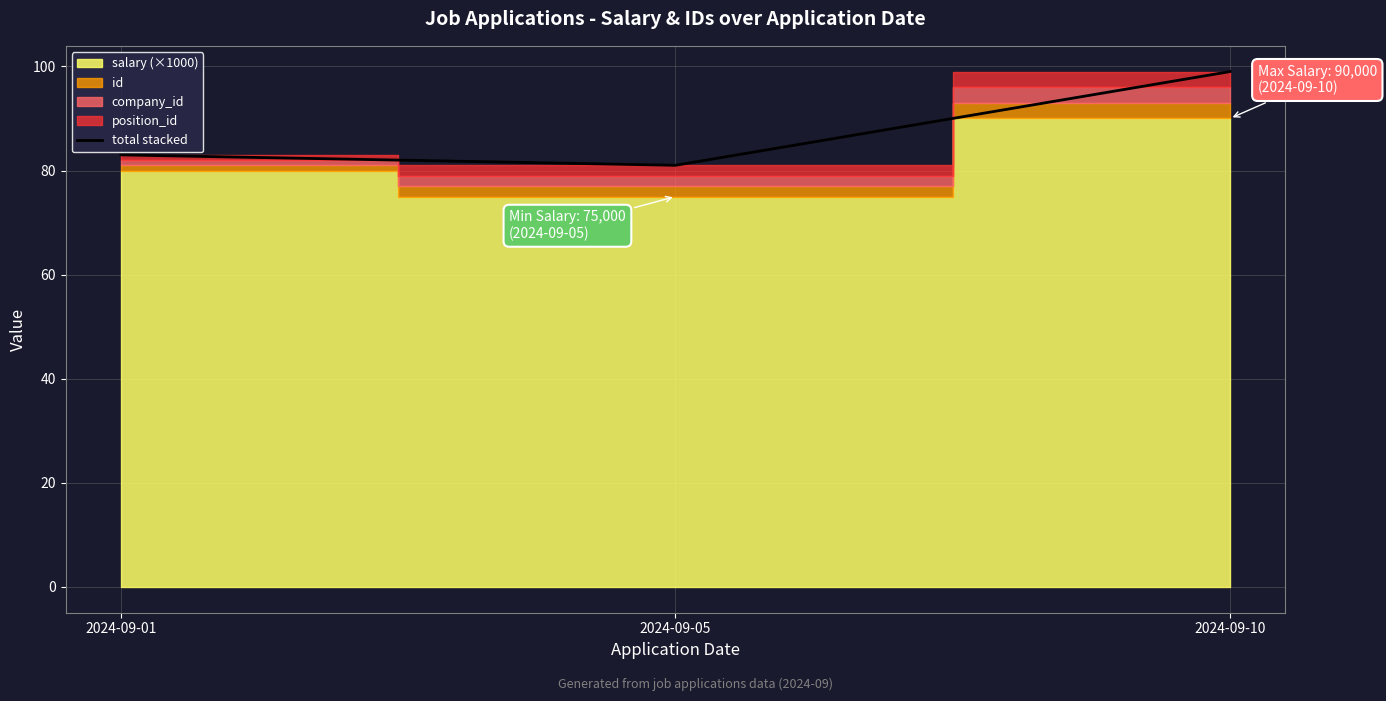

How many lines are shown in the chart?

1